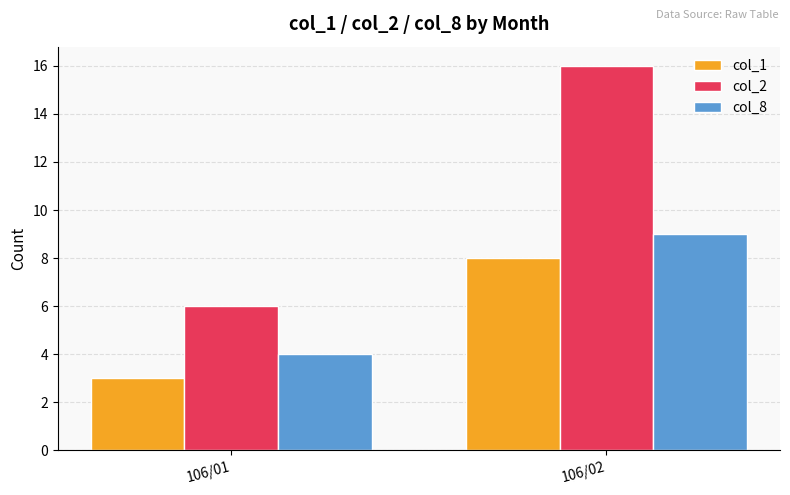

Reading left to right, what are all the values shown in this chart?

col_1: 3	8
col_2: 6	16
col_8: 4	9